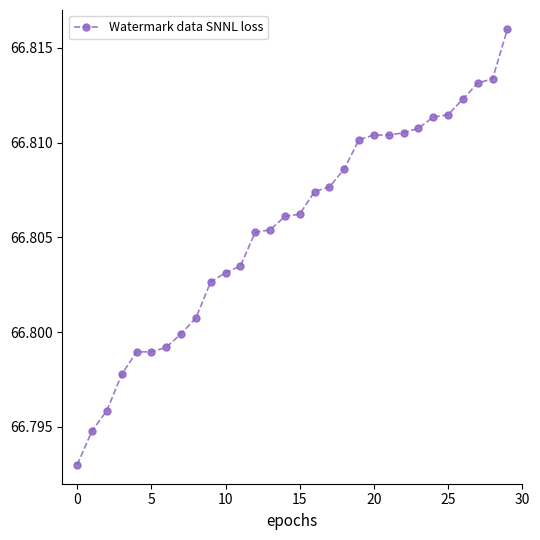

What is the sum of all values?

2004.2